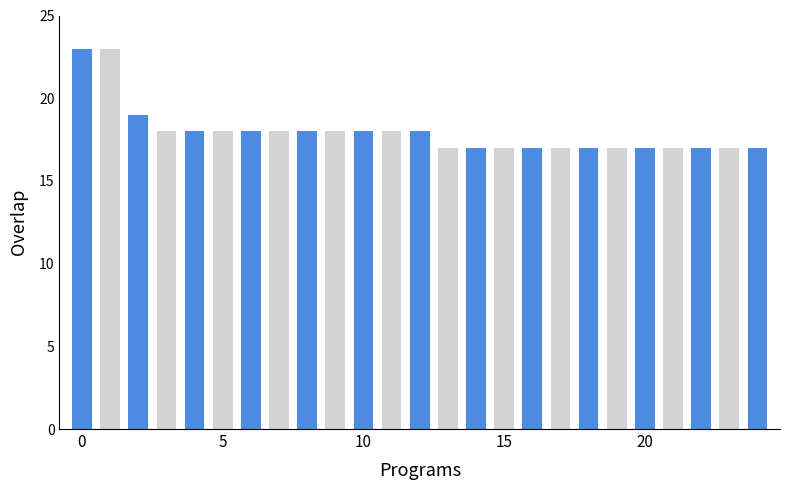

Reading left to right, list all the values displayed in this chart.

23	23	19	18	18	18	18	18	18	18	18	18	18	17	17	17	17	17	17	17	17	17	17	17	17